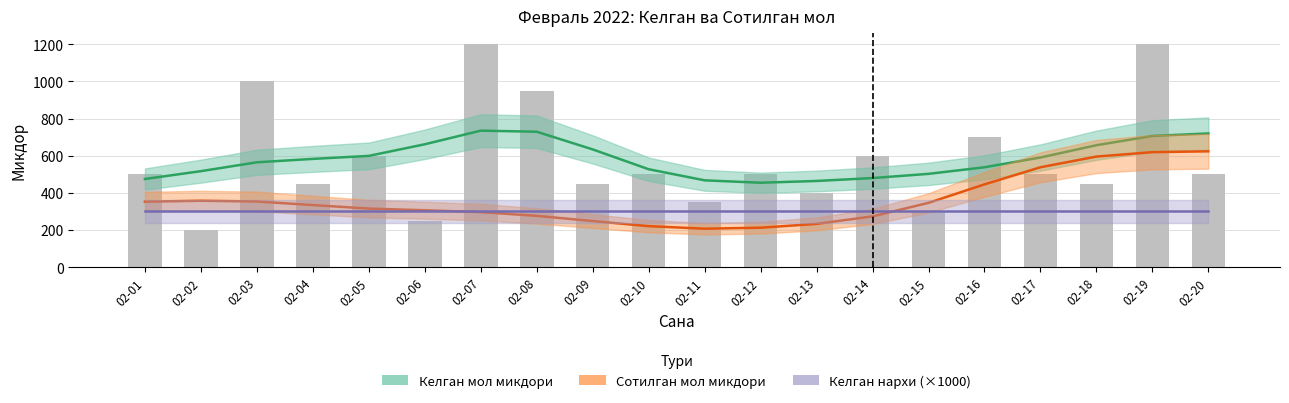

What is the minimum value shown in the chart?

200